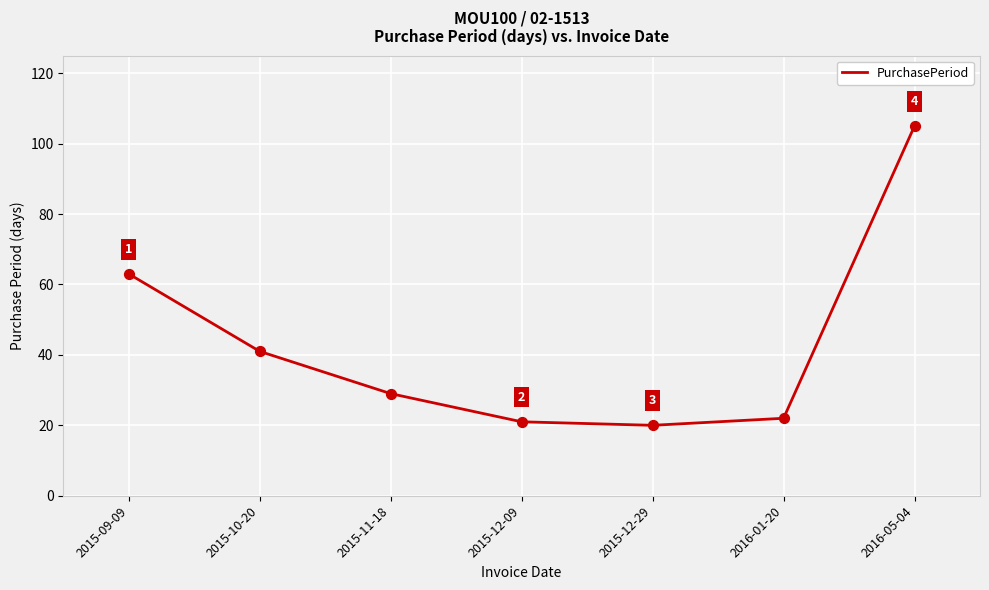

What is the ratio of the value at 2015-10-20 to the value at 2015-09-09?

0.7